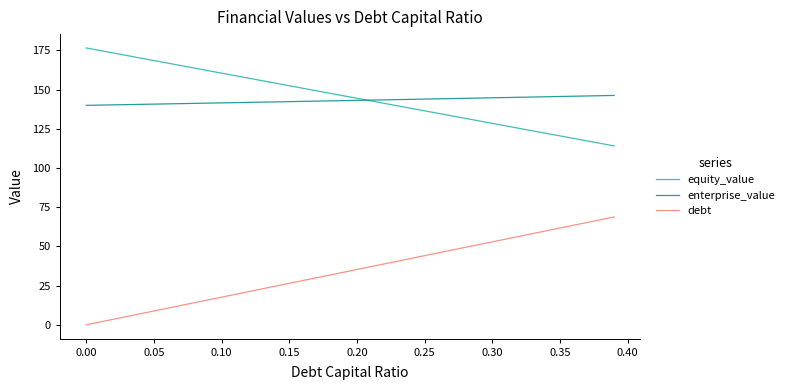

What is the sum of all equity_value values?

5811.7